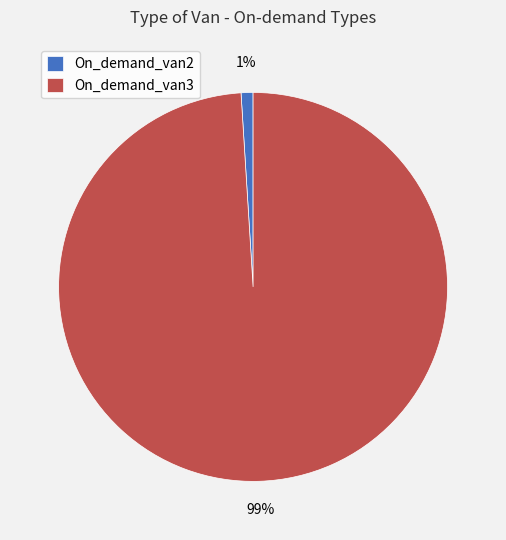

Count the number of slices in the pie.

2